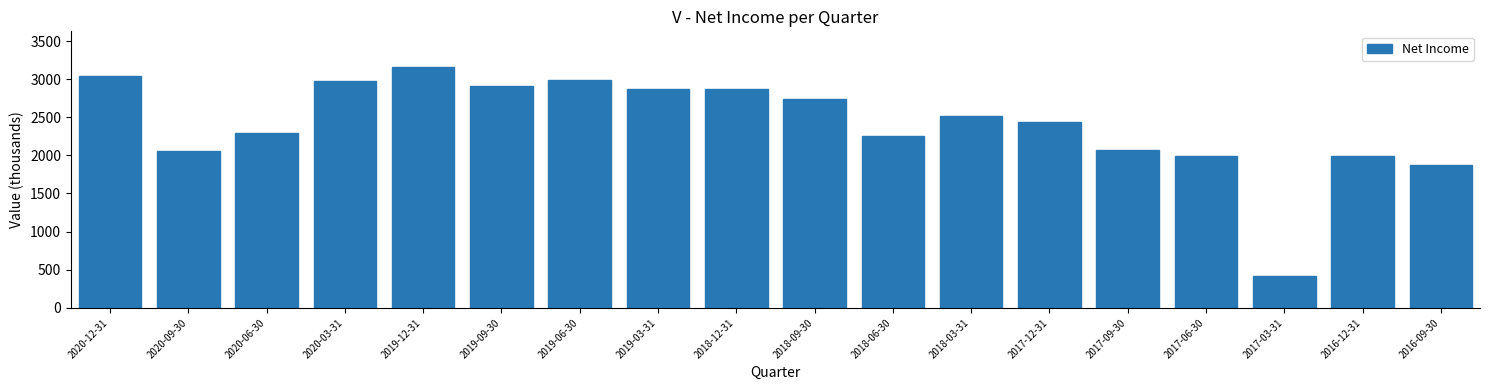

What is the change in value from 2019-09-30 to 2017-03-31?

-2501